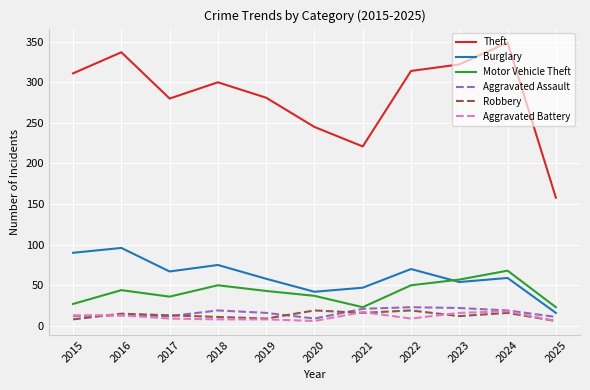

Which series has the largest total across all categories?

Theft